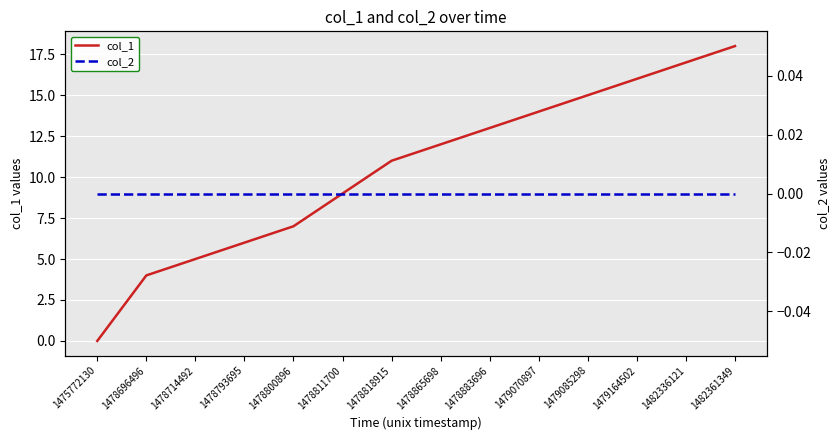

Reading left to right, list all the values displayed in this chart.

col_1: 0	4	5	6	7	9	11	12	13	14	15	16	17	18
col_2: 0	0	0	0	0	0	0	0	0	0	0	0	0	0